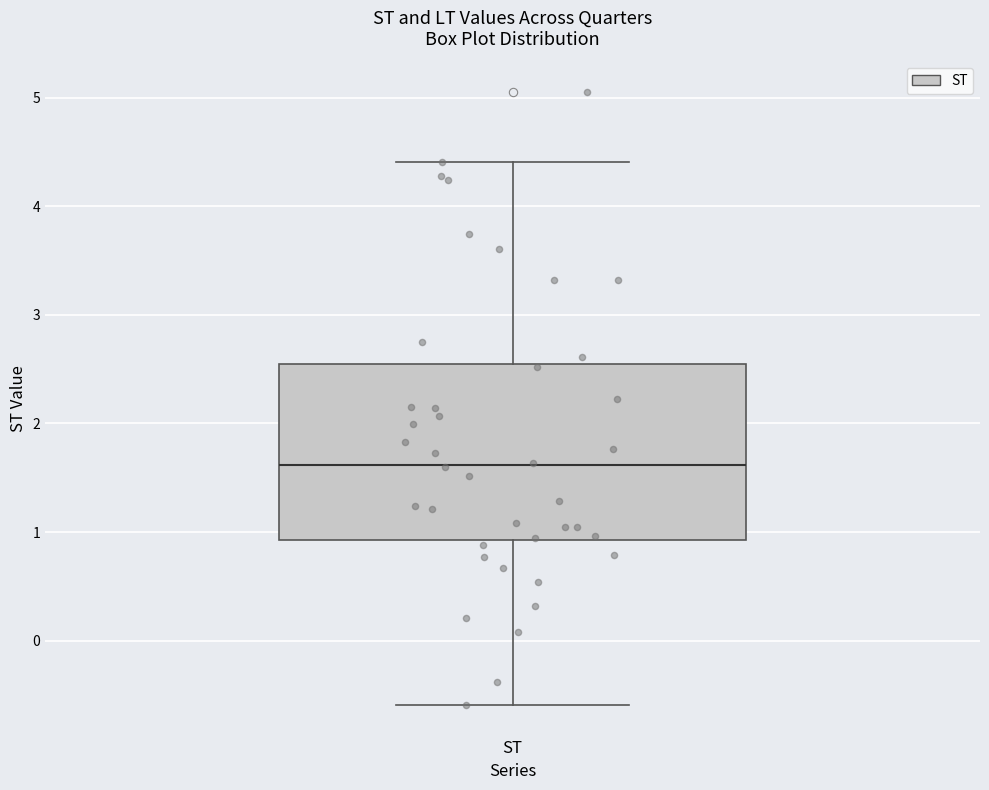

Read this box plot against the y-axis: the position of the median line, the range covered by the box, and the ends of both whiskers. The values are not printed on the chart, so give them approximately, as read against the axis.

median 1.6, box 0.9 to 2.5, whiskers -0.6 to 4.4